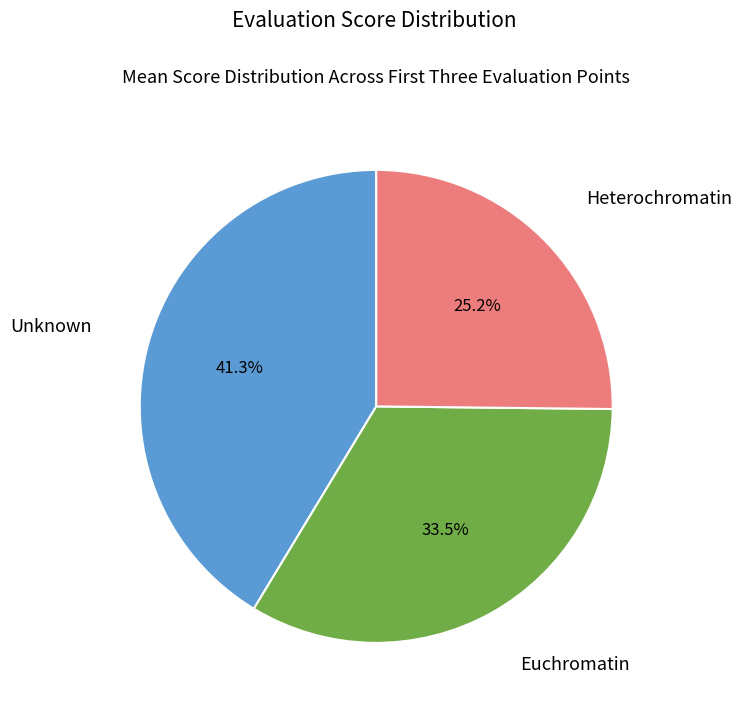

Between Heterochromatin and Euchromatin, which is larger?

Euchromatin